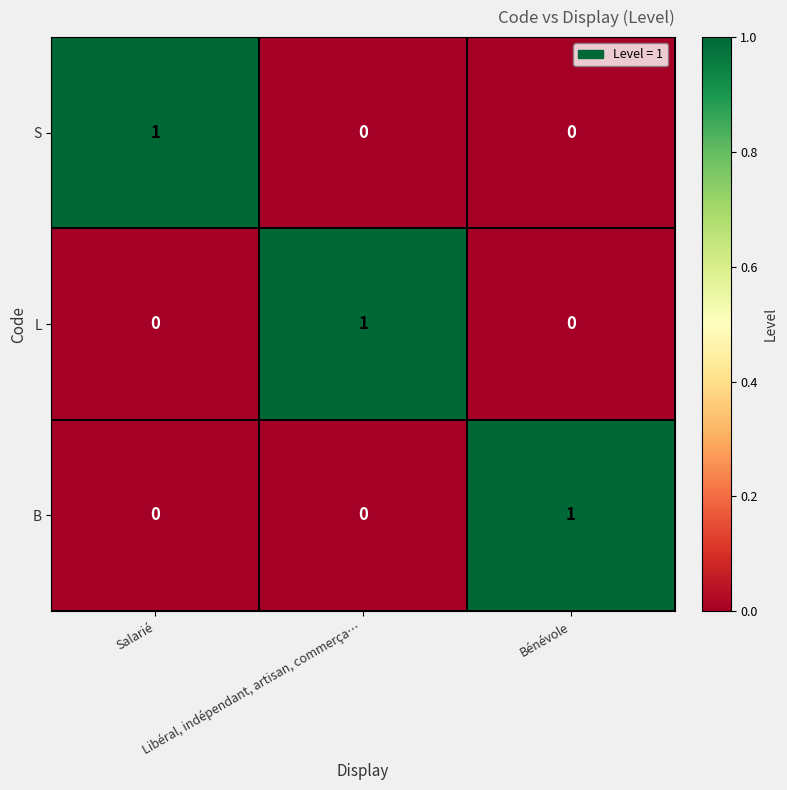

How many values in the L series exceed 0?

1